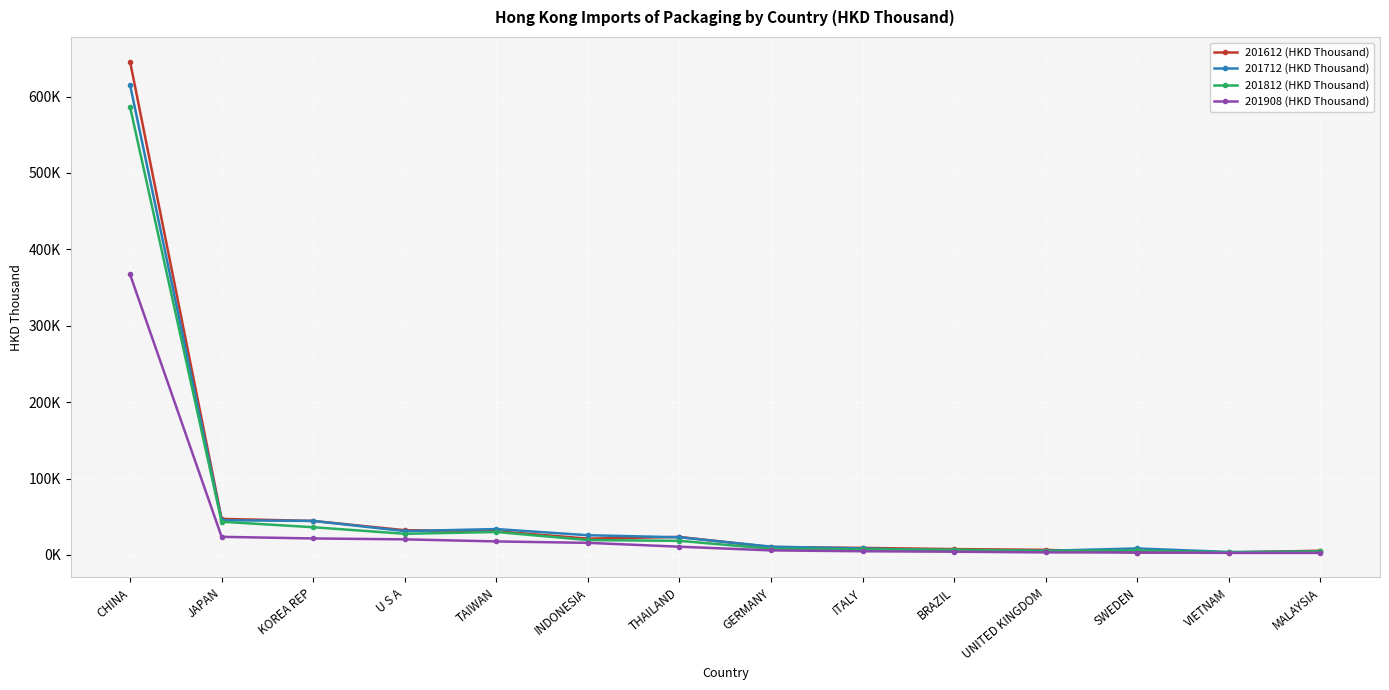

What is the value of the 201612 (HKD Thousand) point at the 9th from the left?

9198.7